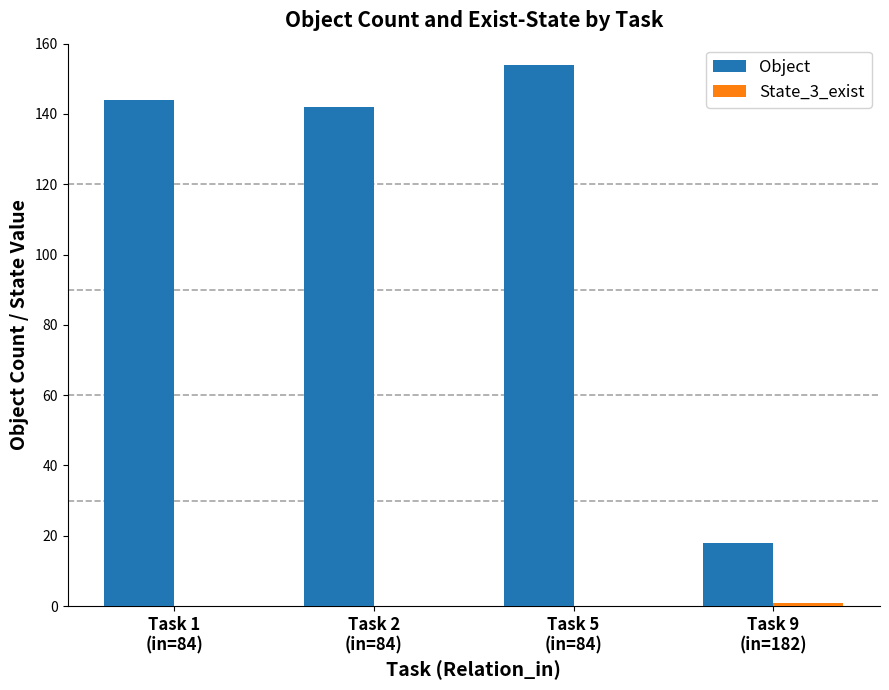

What is the maximum value for Object?

154